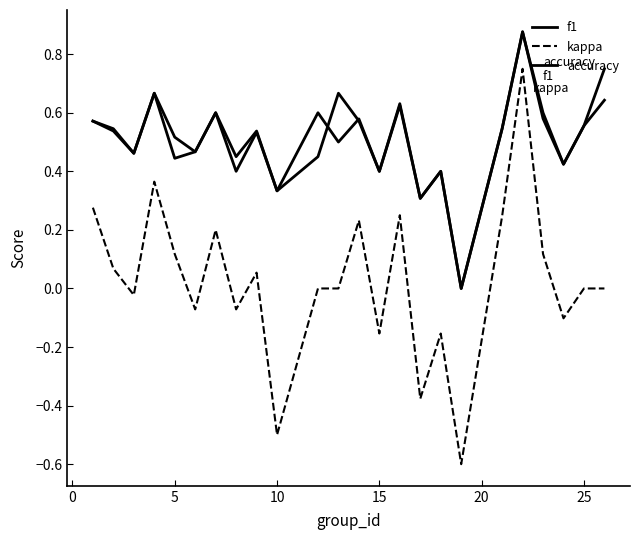

Reading left to right, list all the values displayed in this chart.

f1: 0.6	0.5	0.5	0.7	0.5	0.5	0.6	0.5	0.5	0.3	0.5	0.7	0.6	0.4	0.6	0.3	0.4	0.0	0.5	0.9	0.6	0.4	0.6	0.6
kappa: 0.3	0.1	-0.0	0.4	0.1	-0.1	0.2	-0.1	0.1	-0.5	0.0	0.0	0.2	-0.2	0.2	-0.4	-0.2	-0.6	0.2	0.8	0.1	-0.1	0.0	0.0
accuracy: 0.6	0.5	0.5	0.7	0.4	0.5	0.6	0.4	0.5	0.3	0.6	0.5	0.6	0.4	0.6	0.3	0.4	0.0	0.5	0.9	0.6	0.4	0.6	0.8